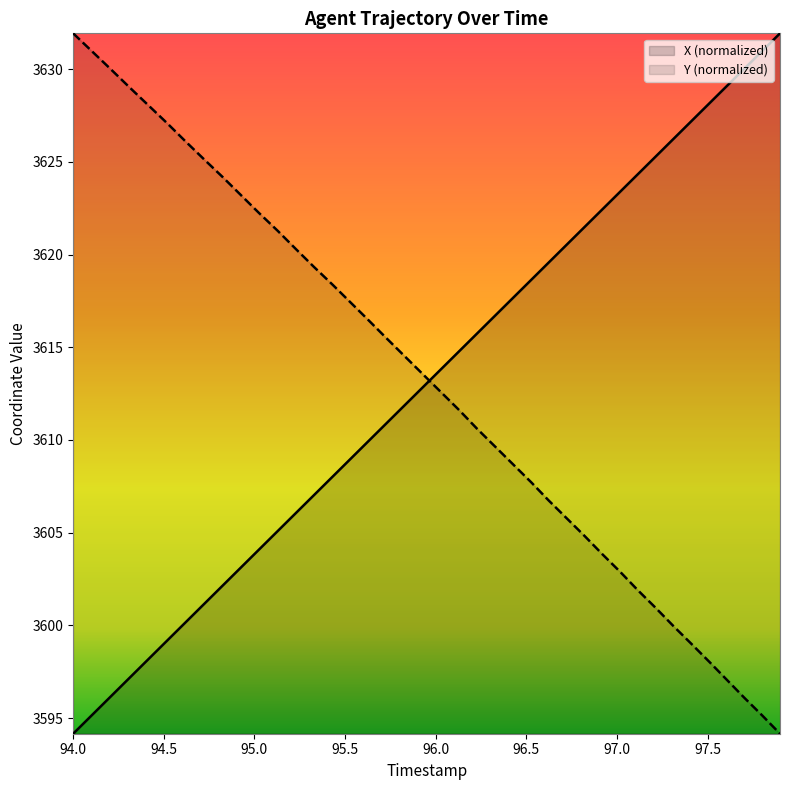

What are all the series names shown in the legend?

X (normalized), Y (normalized)